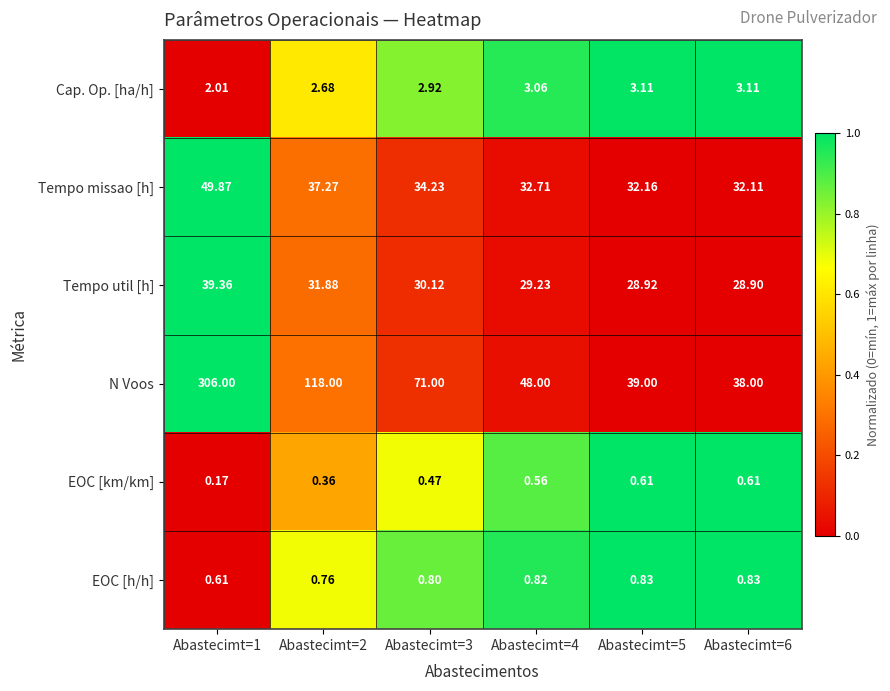

Which series has the largest total across all categories?

N Voos